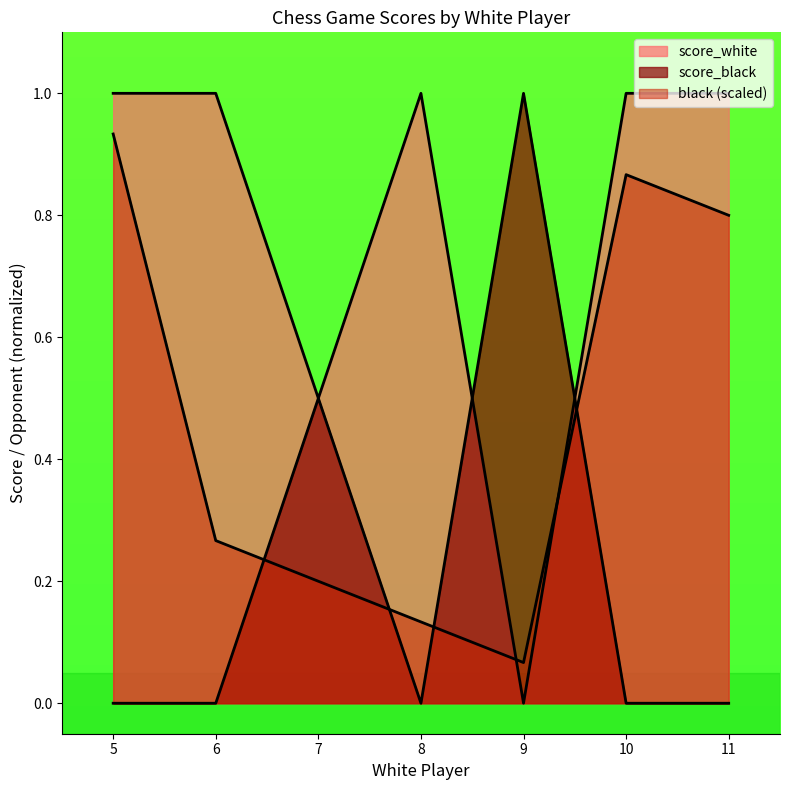

Does the chart have visible grid lines?

No